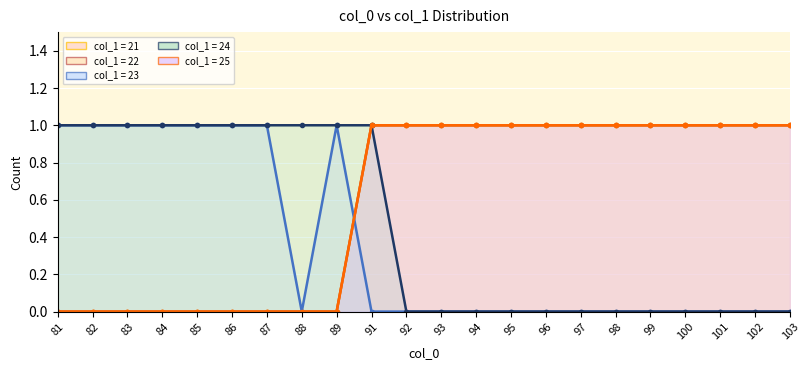

Where do col_1=25 line and col_1=23 line first cross each other?

89 and 91